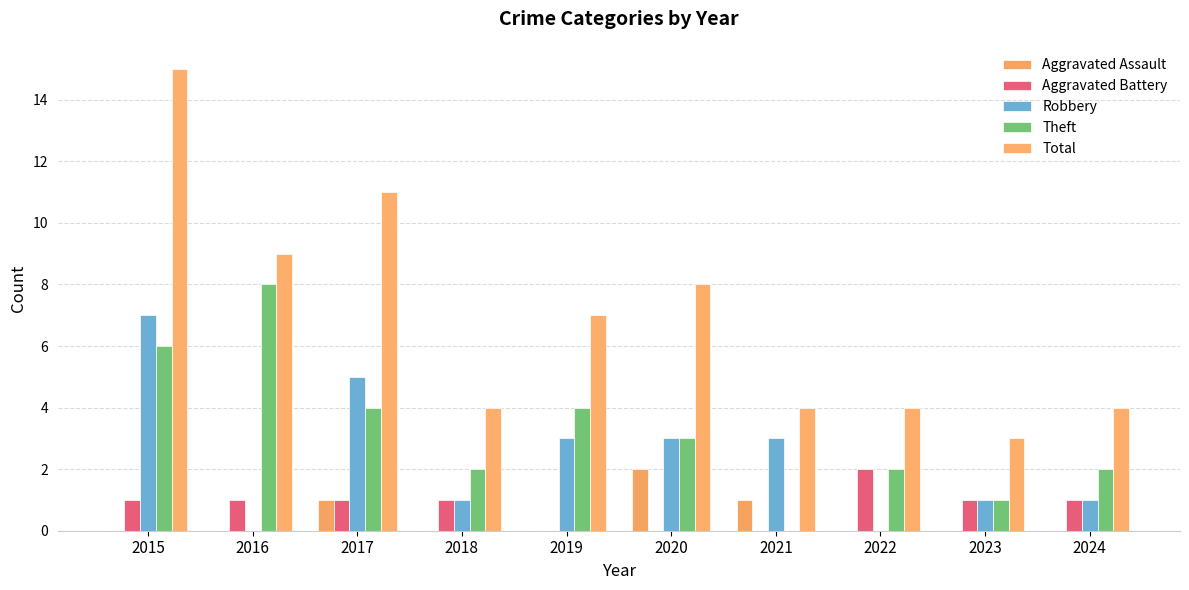

How many distinct data groups are displayed?

5